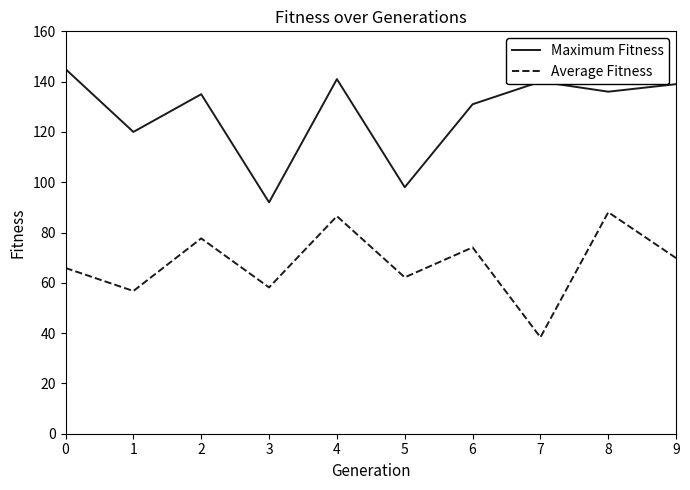

At how many categories does at least one series exceed 103?

8